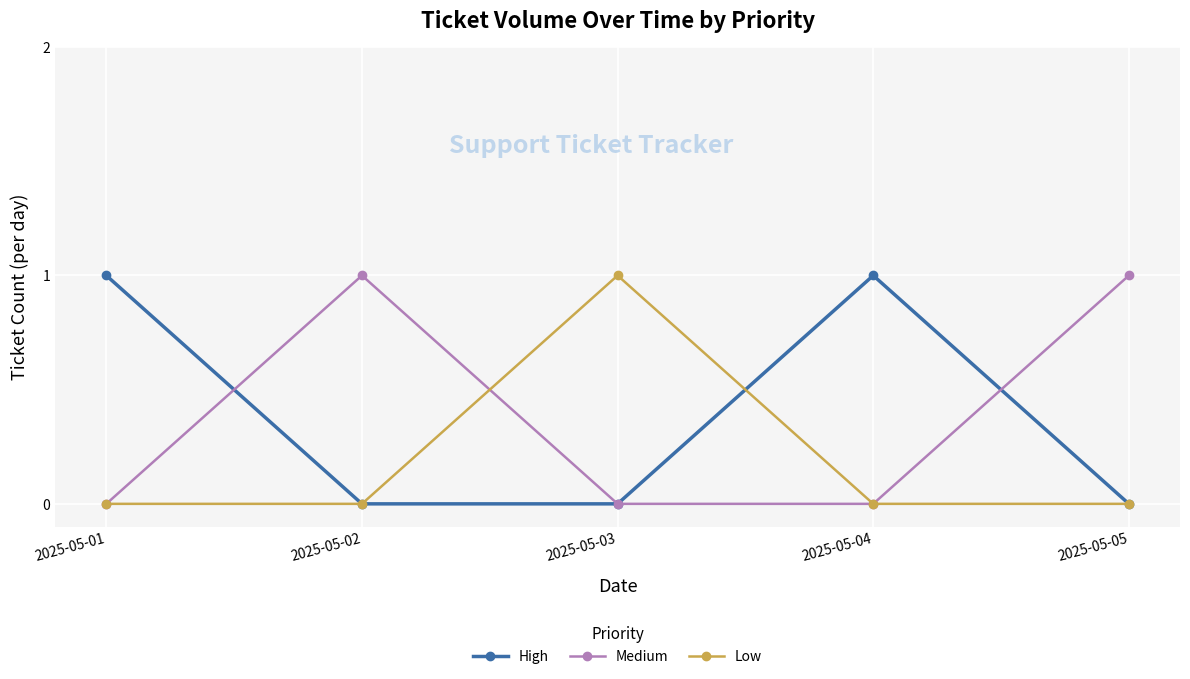

True or false: Low and Medium cross at least once.

True